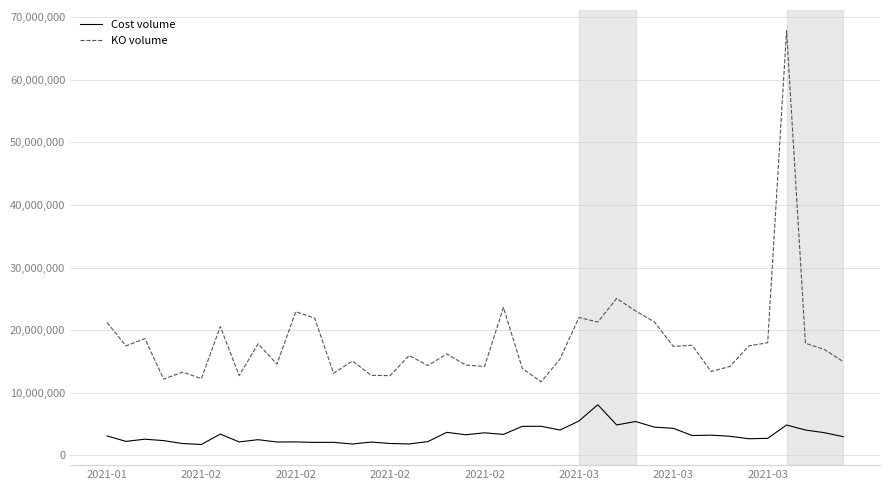

True or false: Cost volume and KO volume cross at least once.

False